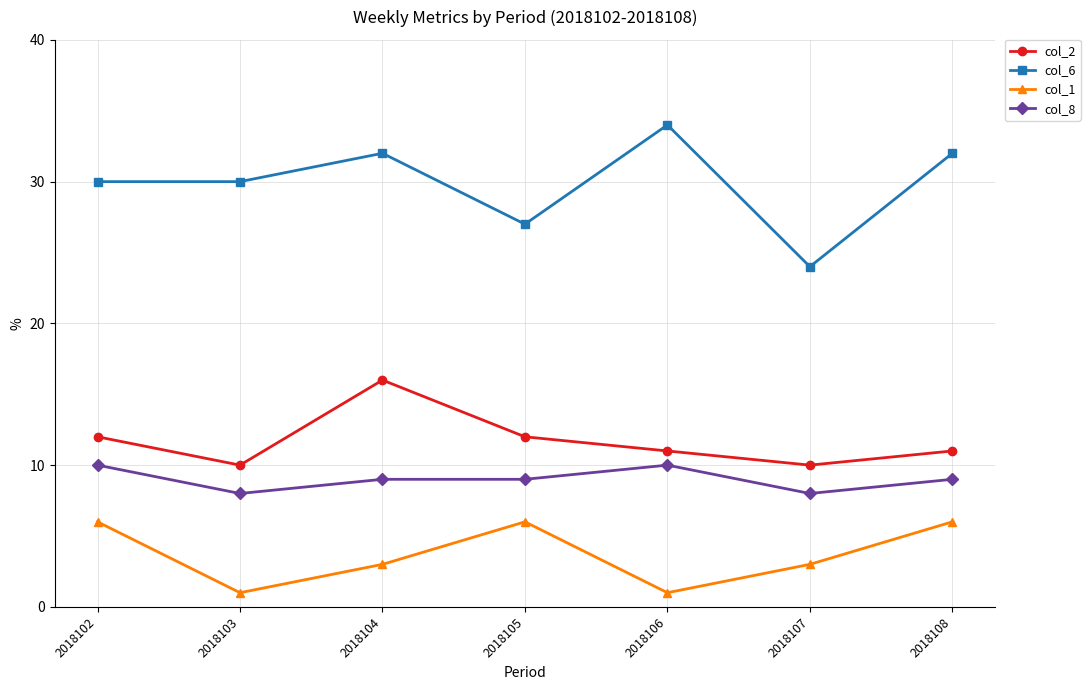

Count the col_2 values in the range 10 to 12.

6